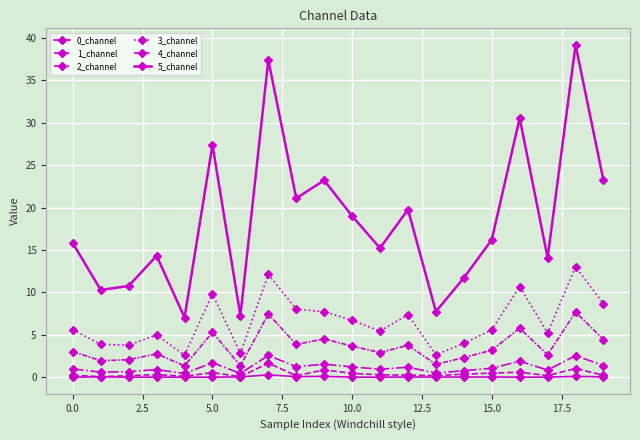

How many data points does each series have?

20